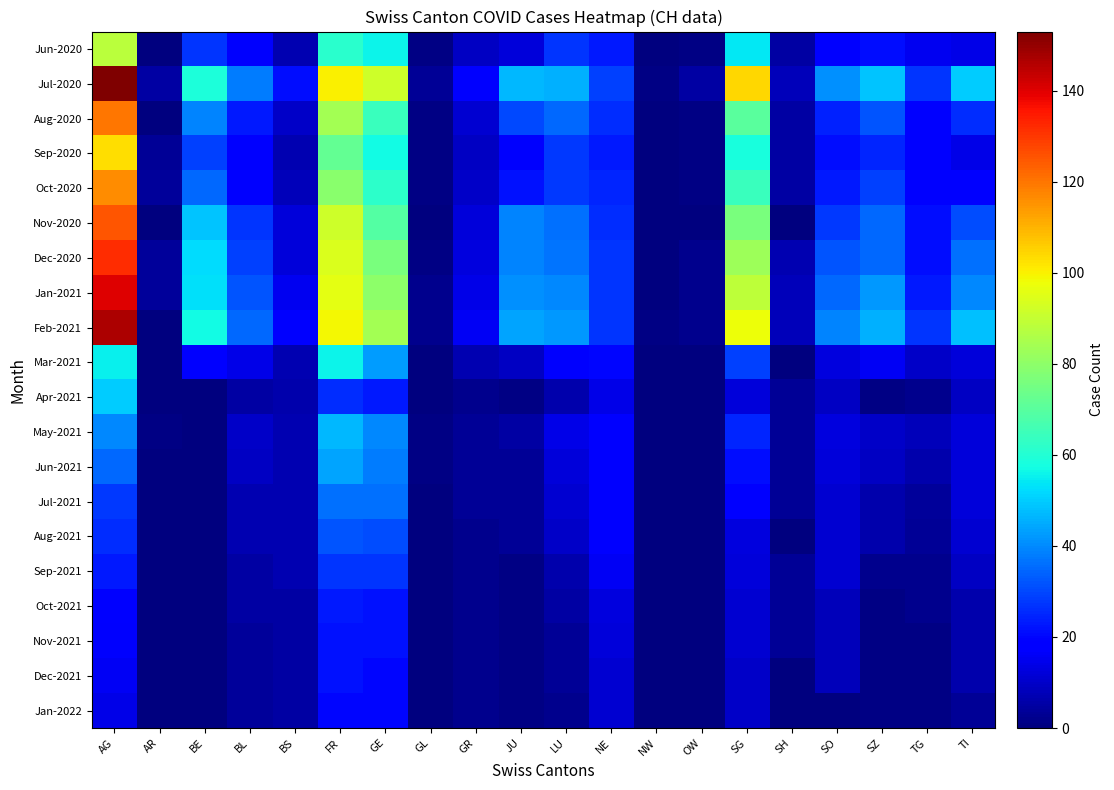

What is the total value across all series at SG?

869